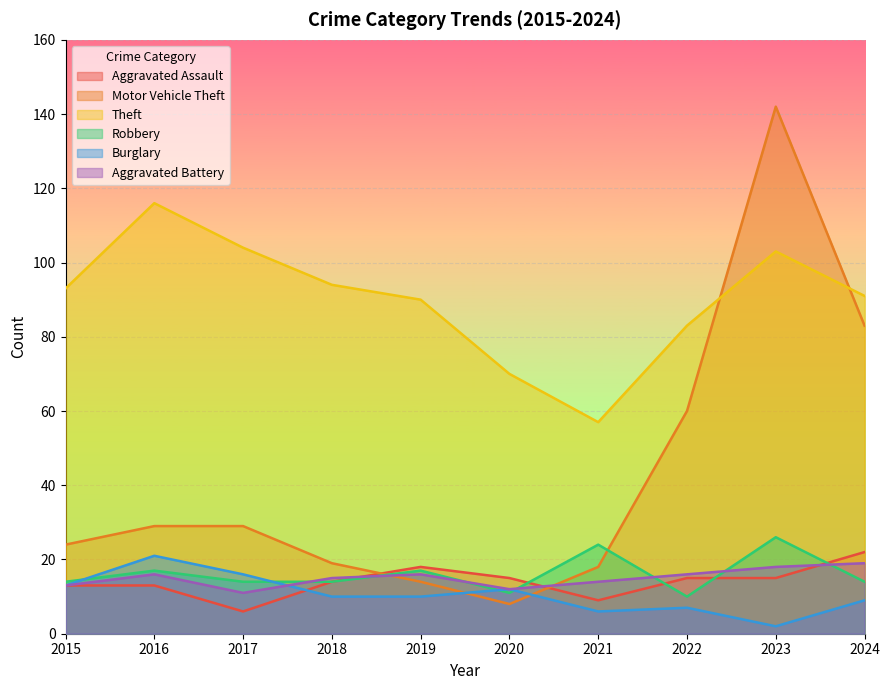

At which label does Burglary reach its minimum?

2023